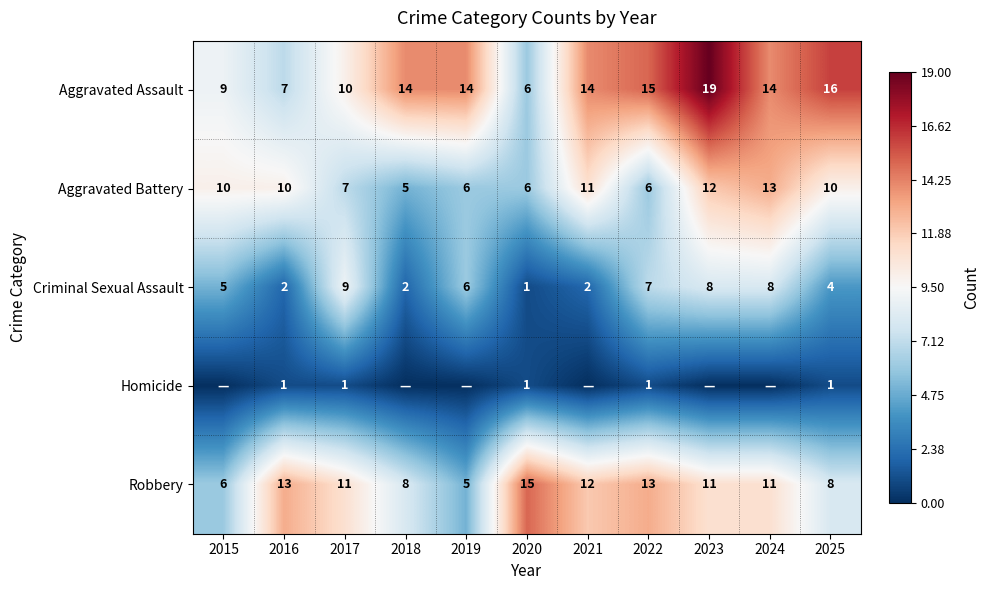

Where does the Robbery series first go above 11?

2016